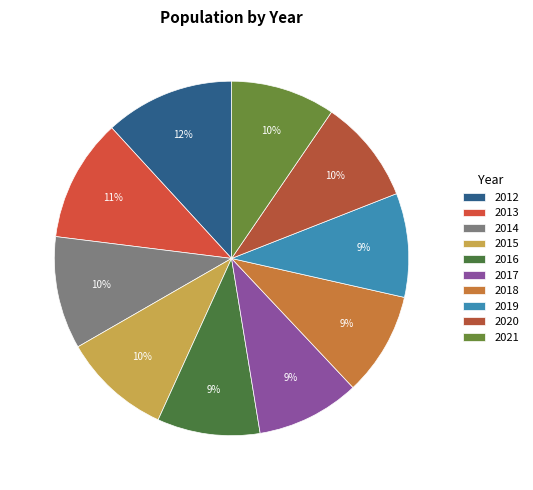

Which has a higher value, 2019 or 2021?

2021